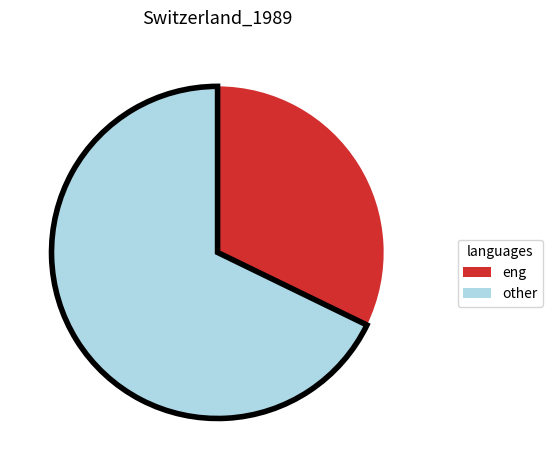

Rank the categories by value from highest to lowest.

other, eng